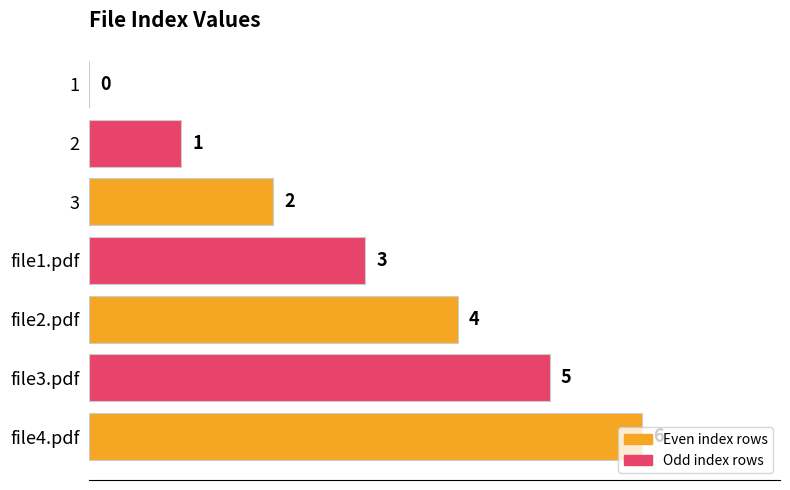

What is the maximum value shown in the chart?

6